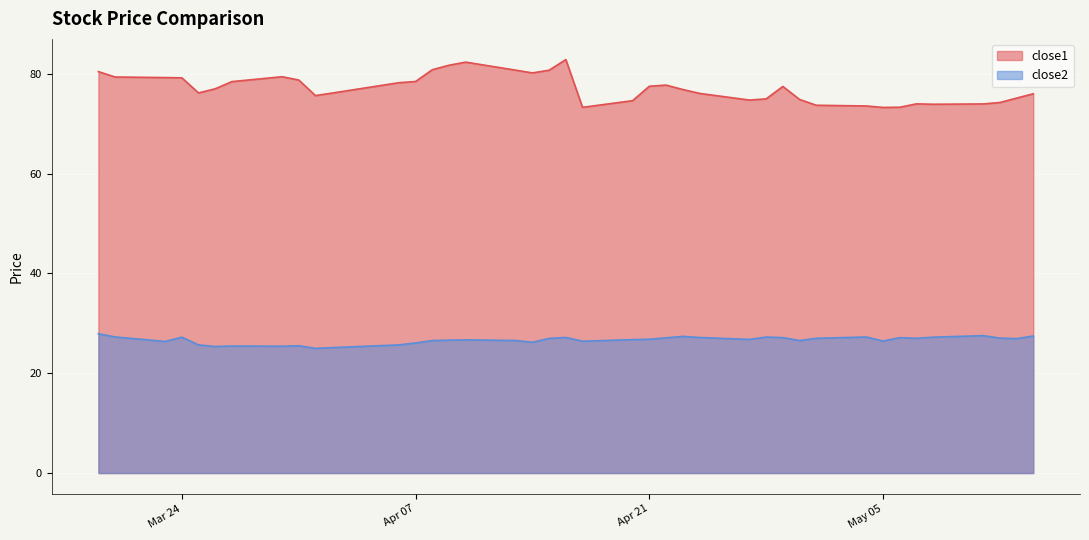

True or false: close1 and close2 cross at least once.

False